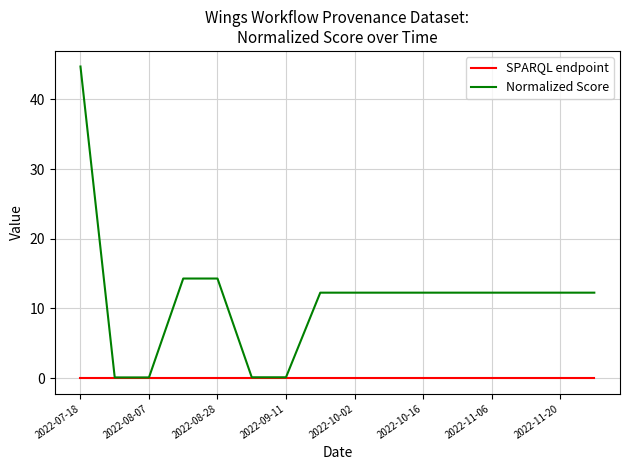

At how many categories does at least one series exceed 29?

1